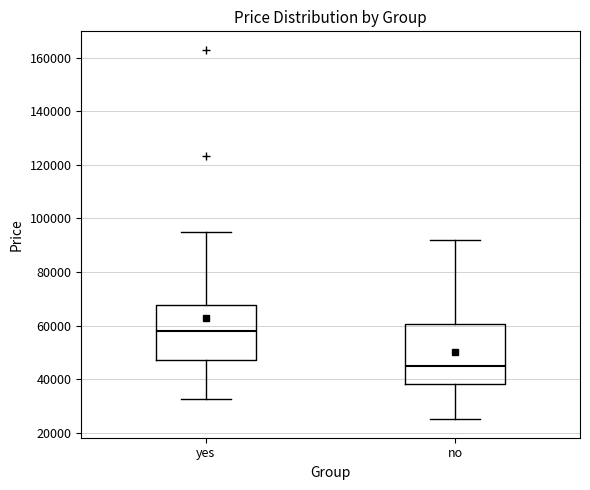

Comparing the boxes themselves (not the whiskers), which one is the tallest?

no